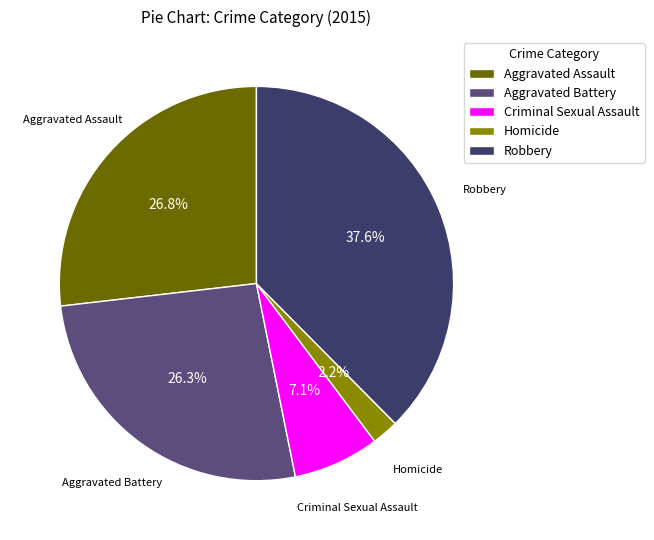

Is it true that Homicide is 2% of the pie?

True